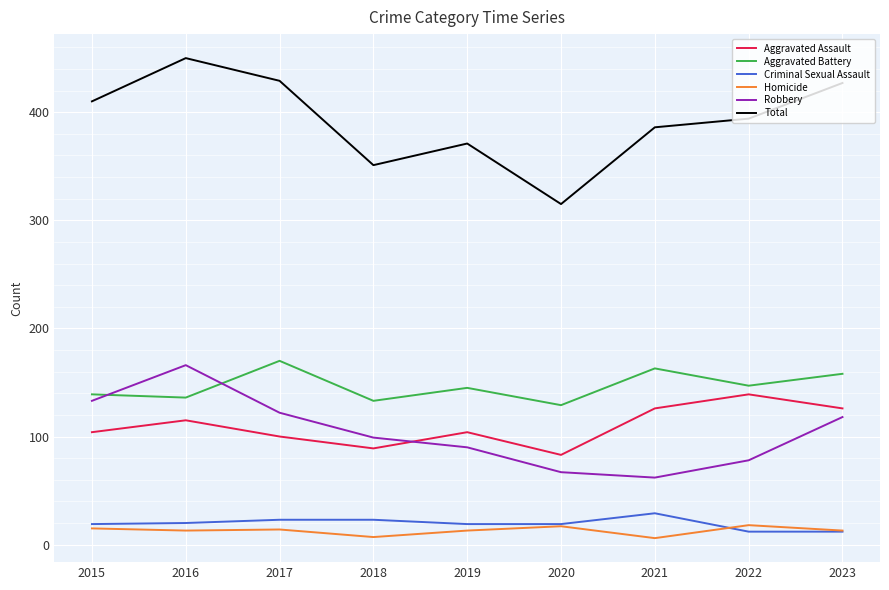

Rank the series at 2021 from highest to lowest value.

Total, Aggravated Battery, Aggravated Assault, Robbery, Criminal Sexual Assault, Homicide